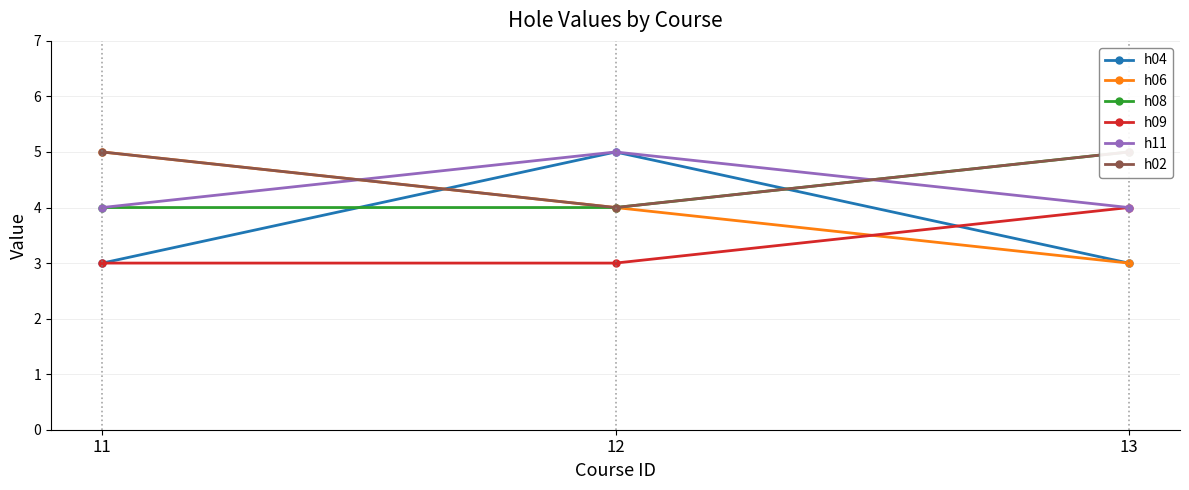

What is the total value across all series at 13?

24